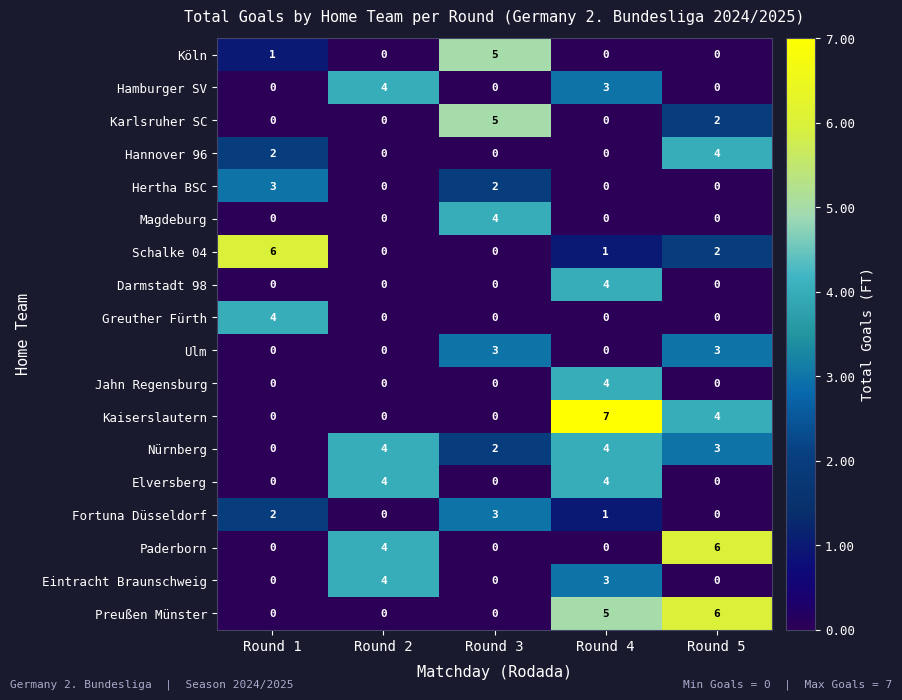

At which category is the sum across all series the highest?

Round 4